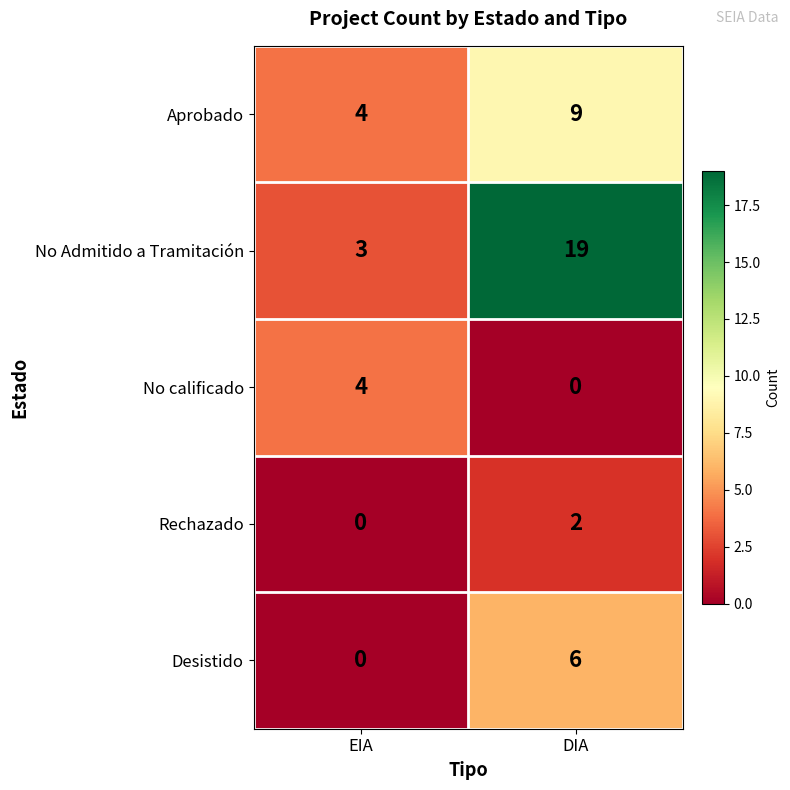

At how many categories does at least one series exceed 18?

1